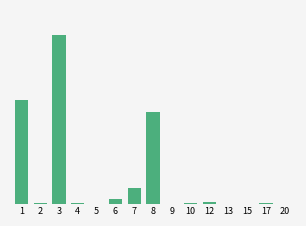

Are the bars horizontal?

No